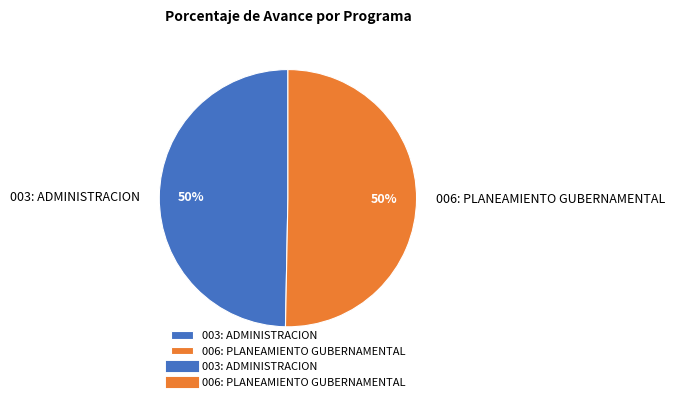

Is the sum of 003: ADMINISTRACION and 006: PLANEAMIENTO GUBERNAMENTAL greater than half?

Yes